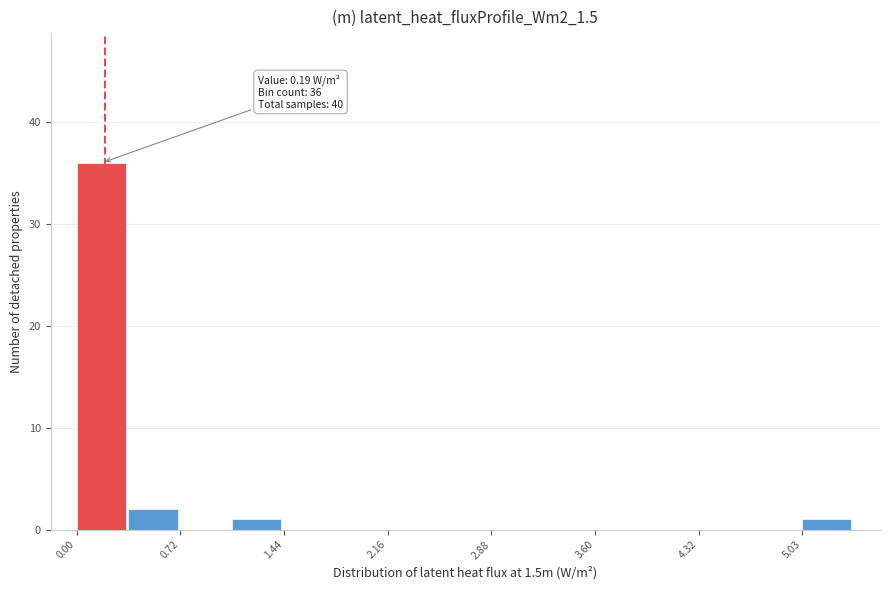

Around what value on the x-axis is the tallest bar? Give the approximate position of its centre, as read against the axis.

0.2